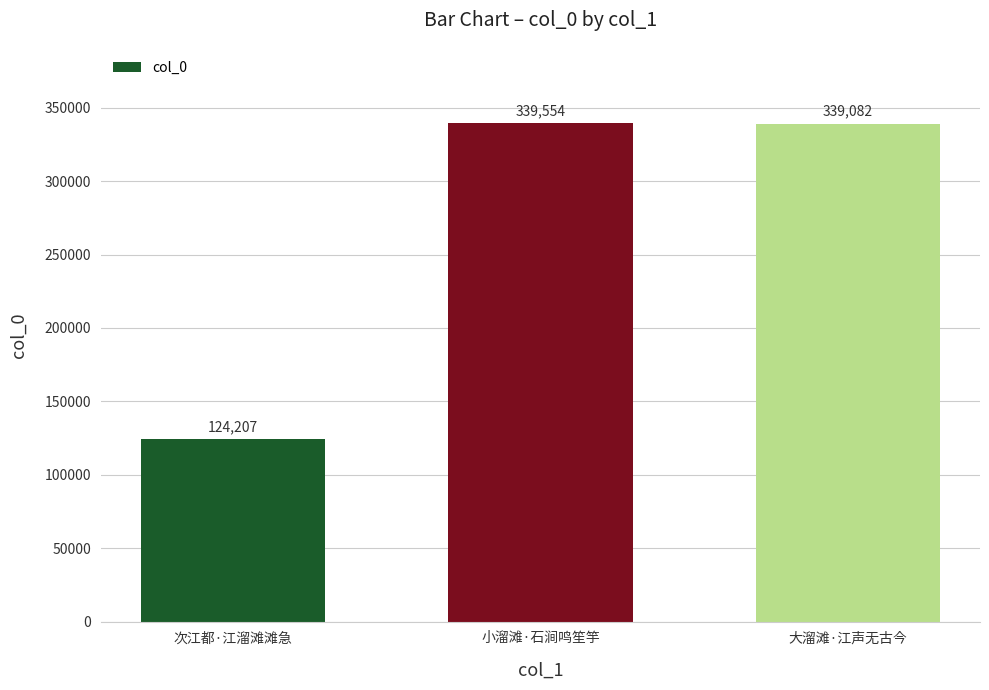

The value at 小溜滩·石涧鸣笙竽 is 88759. True or false?

False